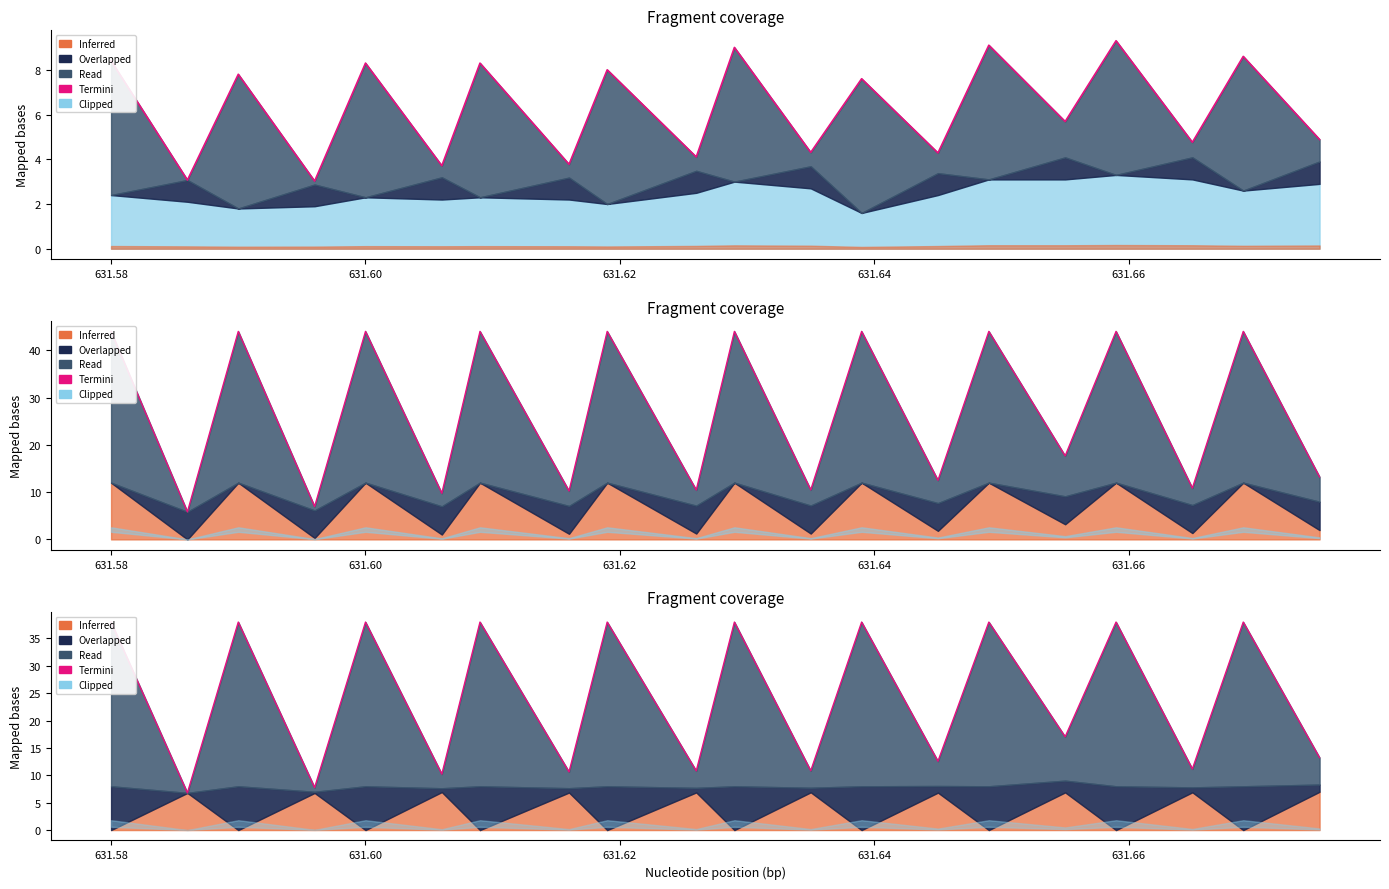

How many values are below 38?

10